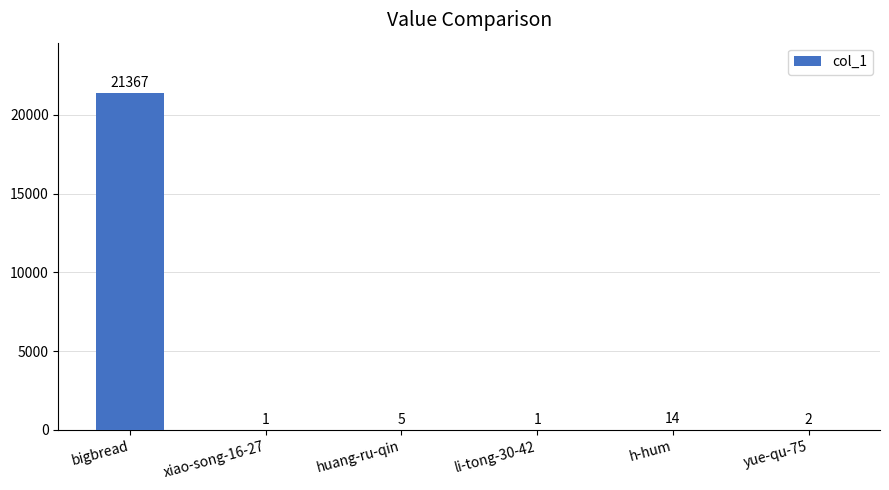

Which category has the highest value across all series?

bigbread